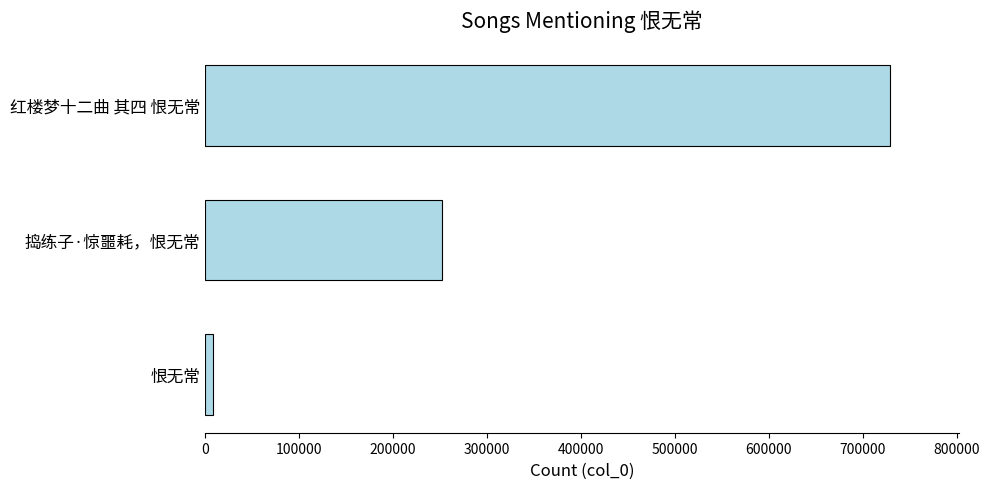

List the labels in order of value, largest first.

红楼梦十二曲 其四 恨无常, 捣练子·惊噩耗，恨无常, 恨无常